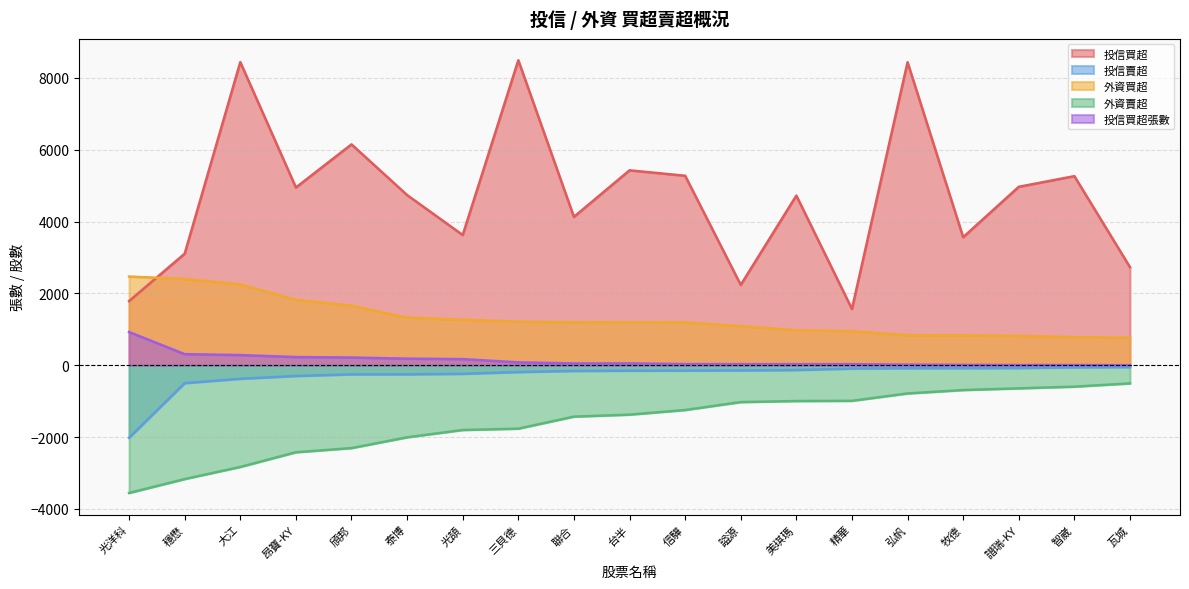

Is it true that 外資賣超 equals -3169 at 穩懋?

True